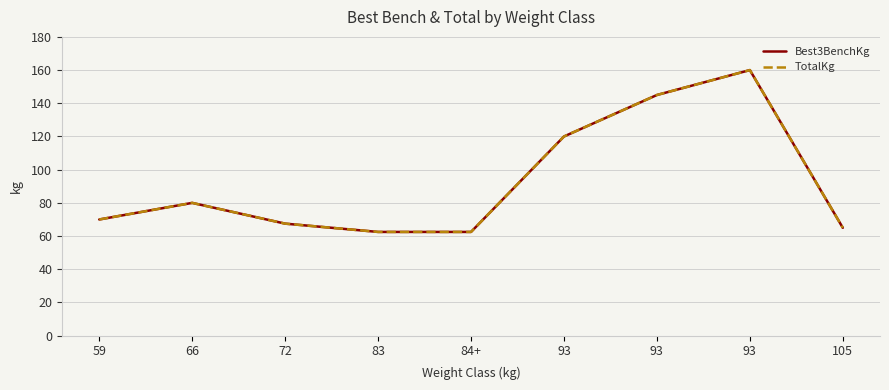

Does the chart display data point markers on the line(s)?

No